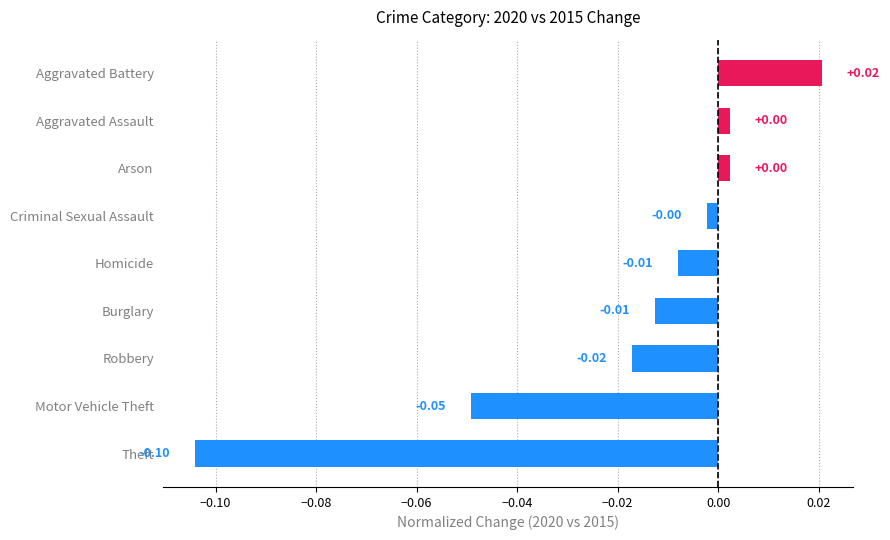

Which label corresponds to the smallest value in the chart?

Theft